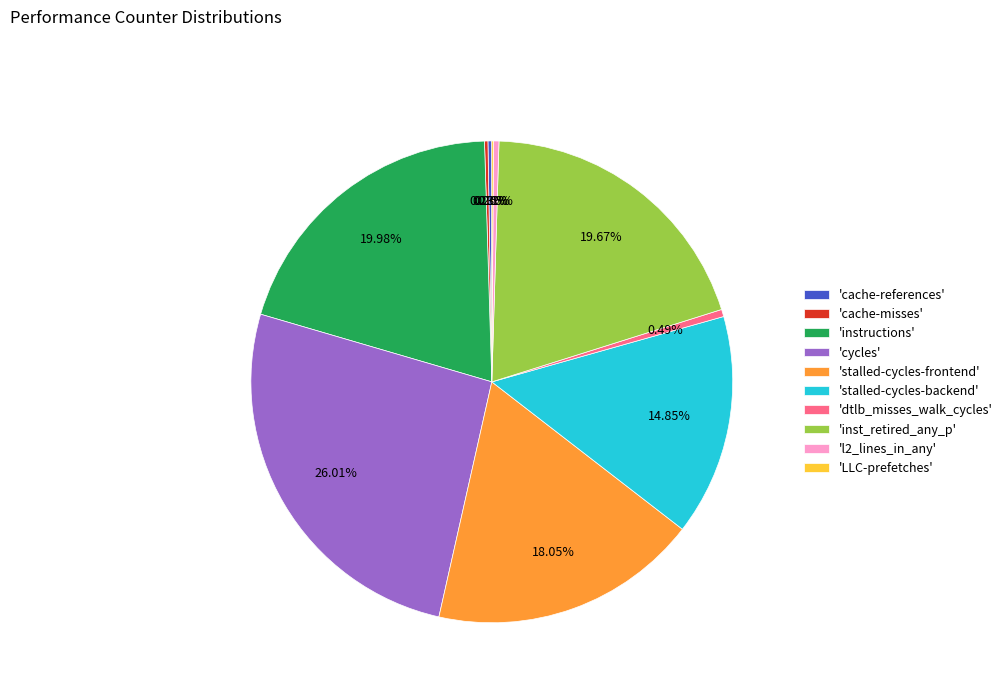

Which has a higher value, 'dtlb_misses_walk_cycles' or 'stalled-cycles-frontend'?

'stalled-cycles-frontend'